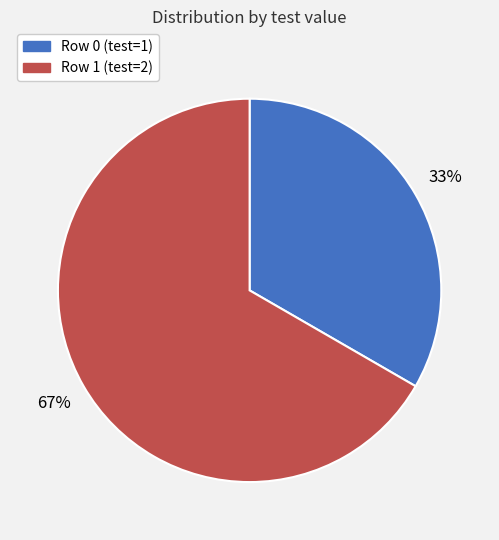

What is the smallest slice in the pie chart?

Row 0